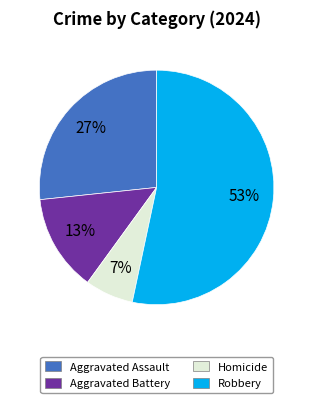

Is the sum of Robbery and Aggravated Assault greater than half?

Yes